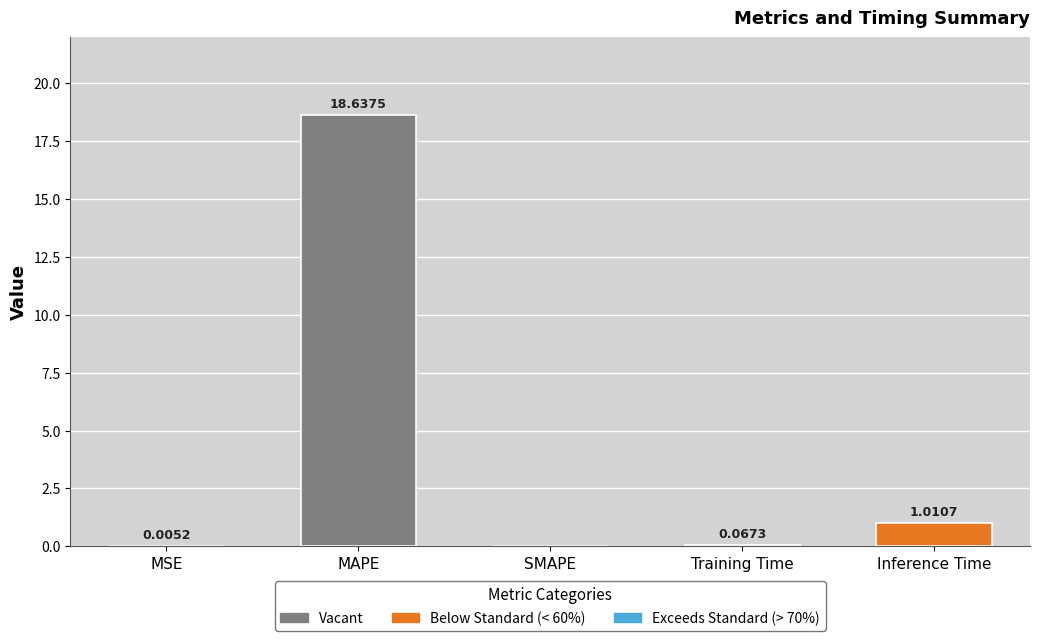

Between MSE and MAPE, which is larger?

MAPE